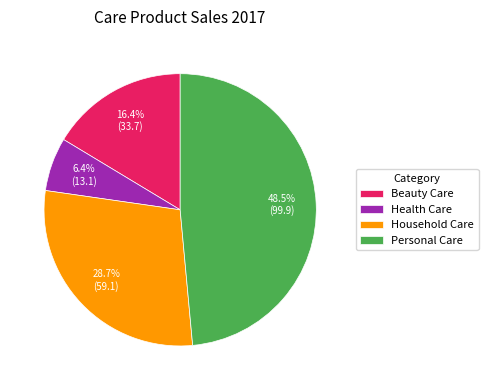

Does any single category account for the majority?

No